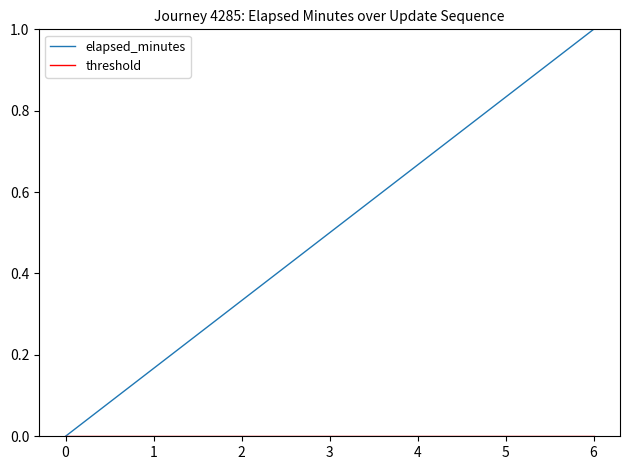

Is it true that elapsed_minutes equals 1.1 at 3?

False